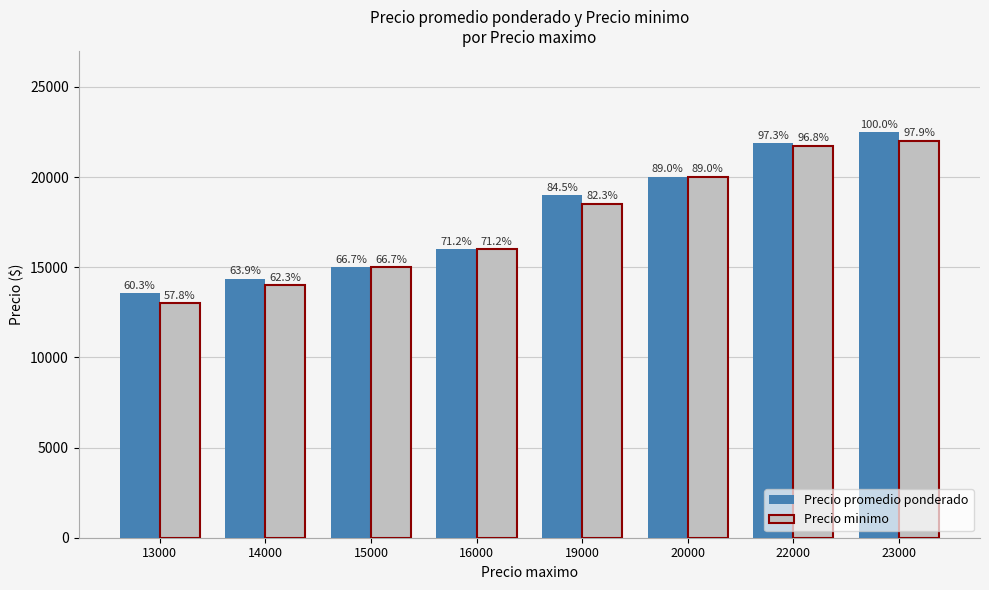

Between 14000 and 16000, which series saw the biggest shift?

Precio minimo